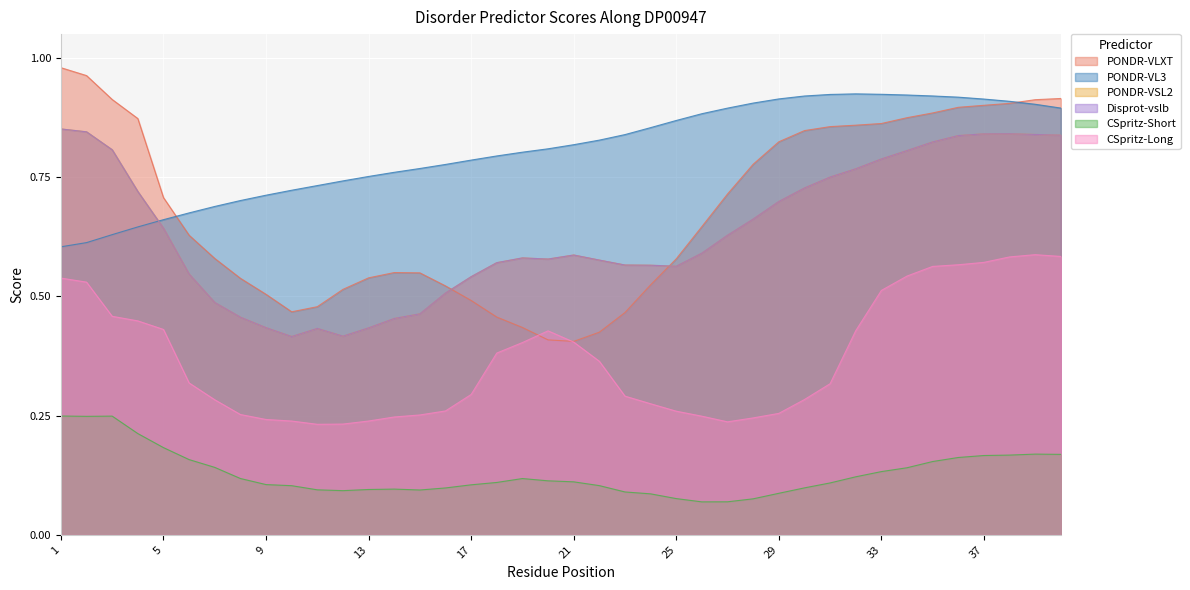

True or false: CSpritz-Long has a value of 0.5 at 1.

True